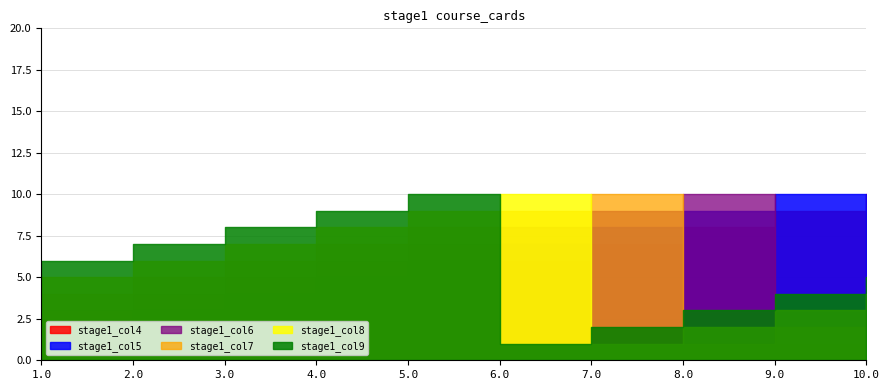

Which series has the widest spread of values?

stage1_col4